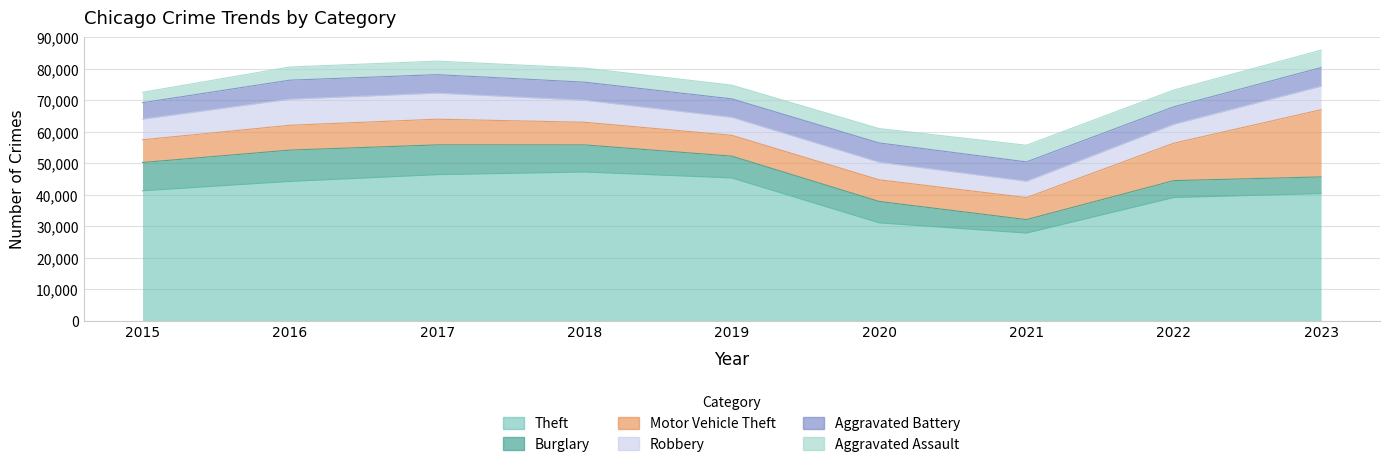

Which has a higher value, 2023 or 2016?

2016